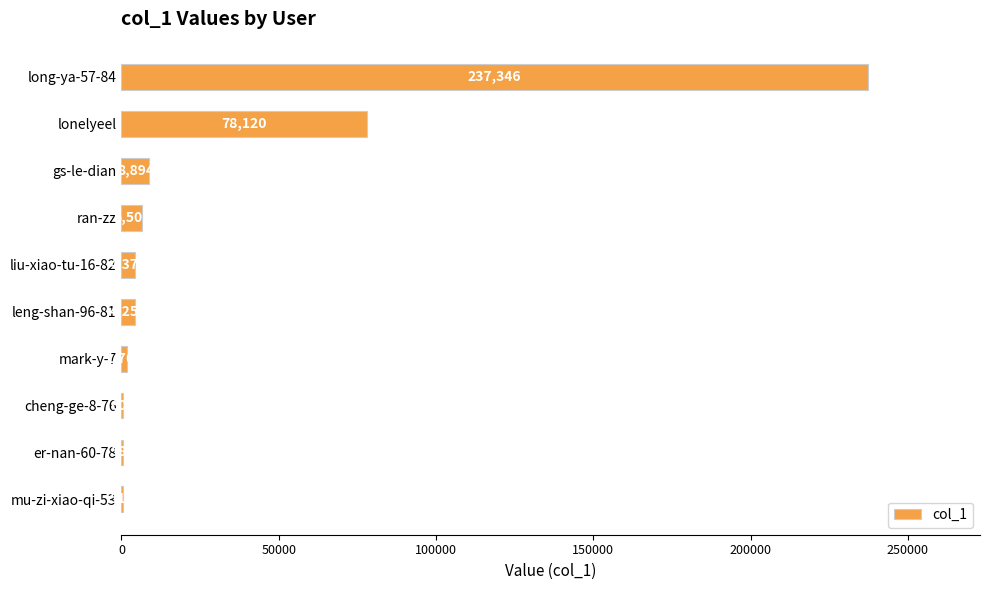

What is the sum of the values at liu-xiao-tu-16-82 and leng-shan-96-81?

8633